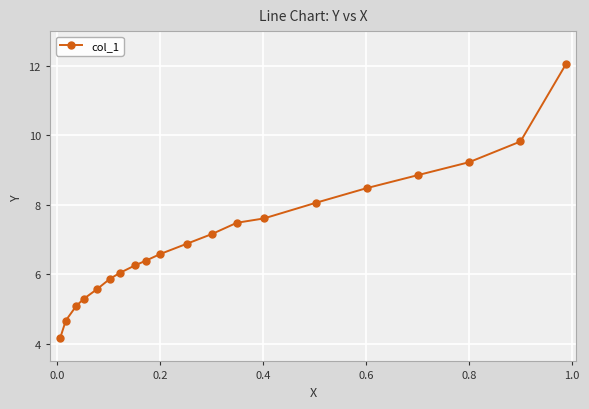

What is the sum of all values?

141.6